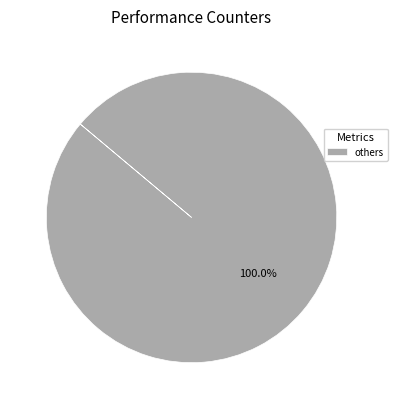

Is there any slice that represents more than half of the pie?

Yes